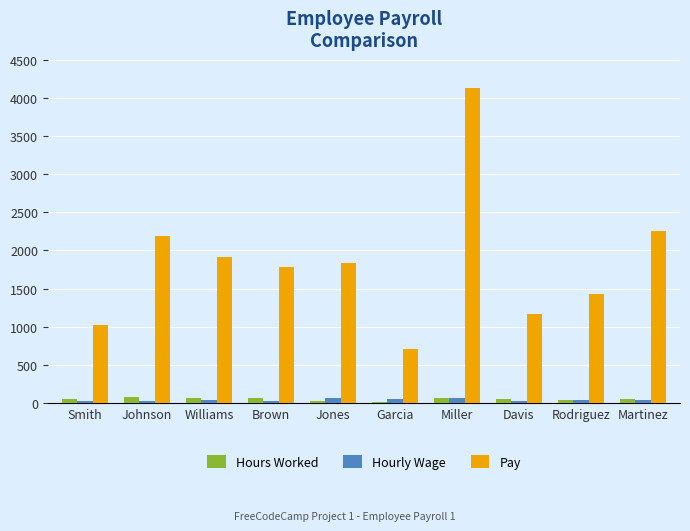

Does the chart contain stacked bars?

No